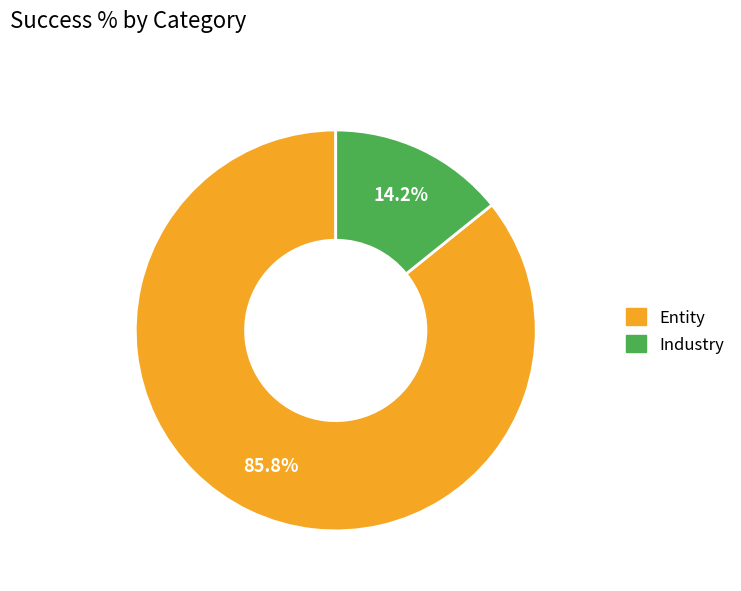

Is there any slice that represents more than half of the pie?

Yes